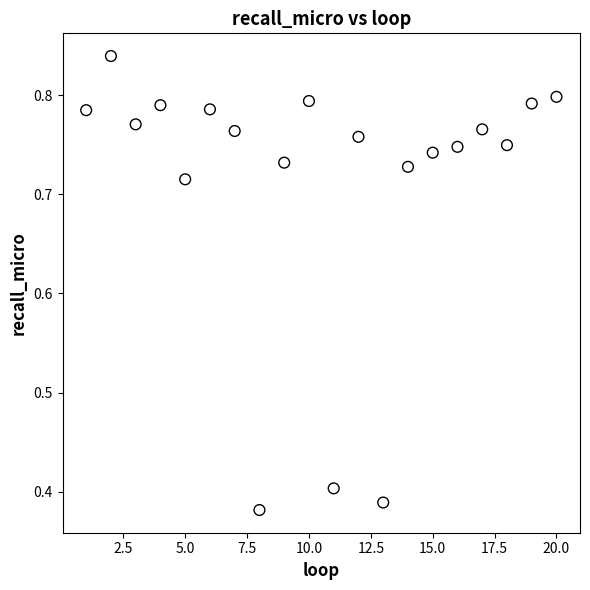

What is the range of X values (max minus min)?

19.0